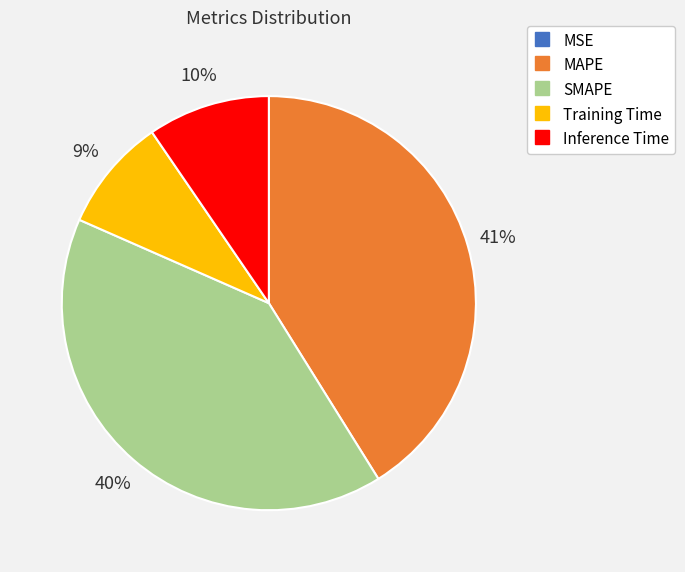

Which slice is the largest?

MAPE